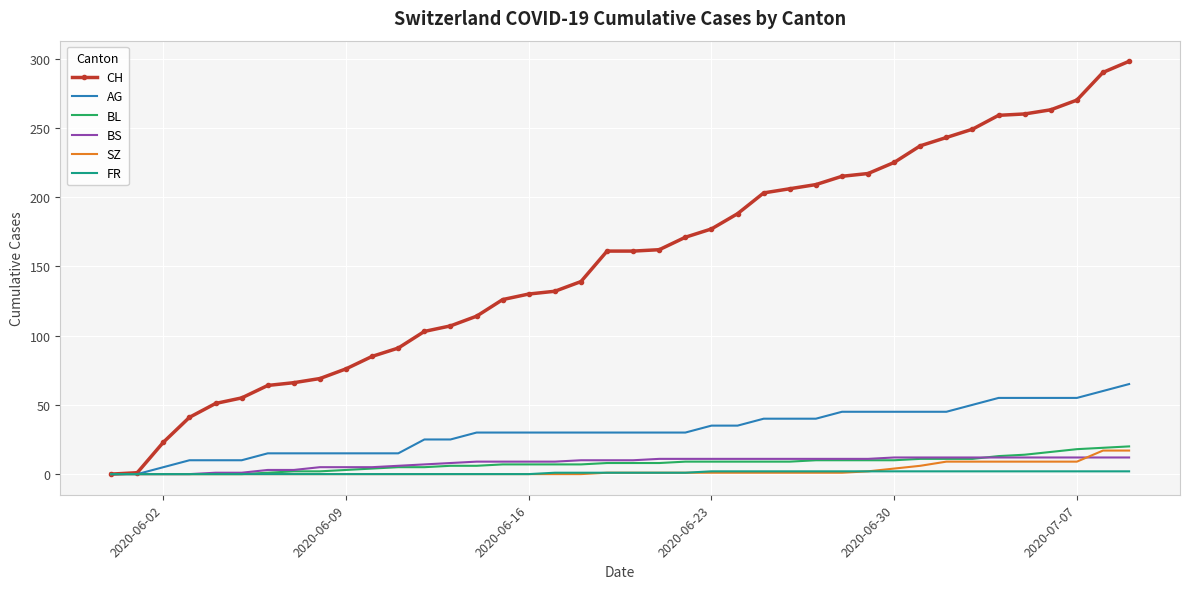

What is the highest value of the BL series?

20